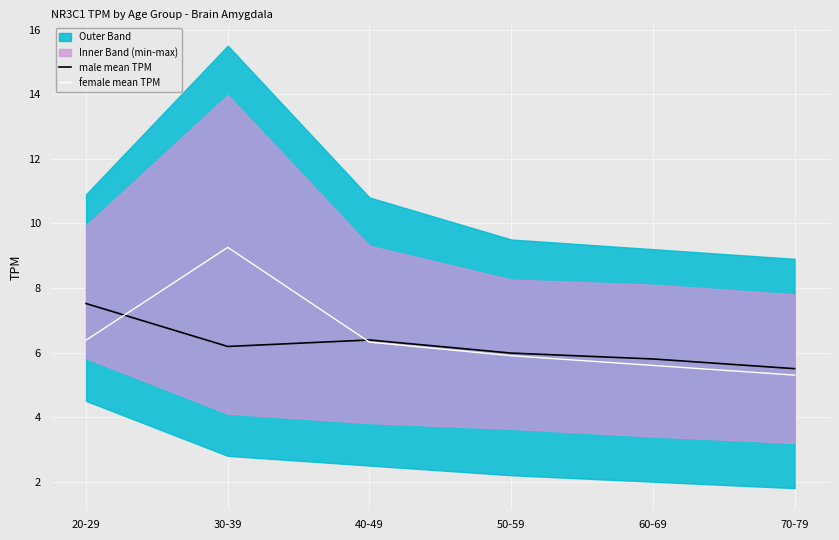

True or false: male mean TPM has a value of 5.8 at 60-69.

True